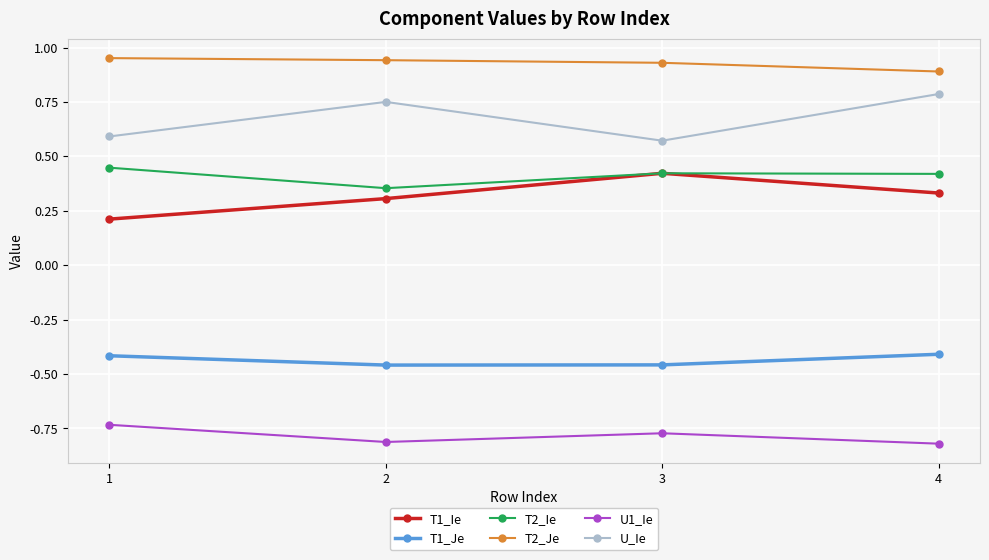

What is the difference between the highest and lowest values at 4?

1.7